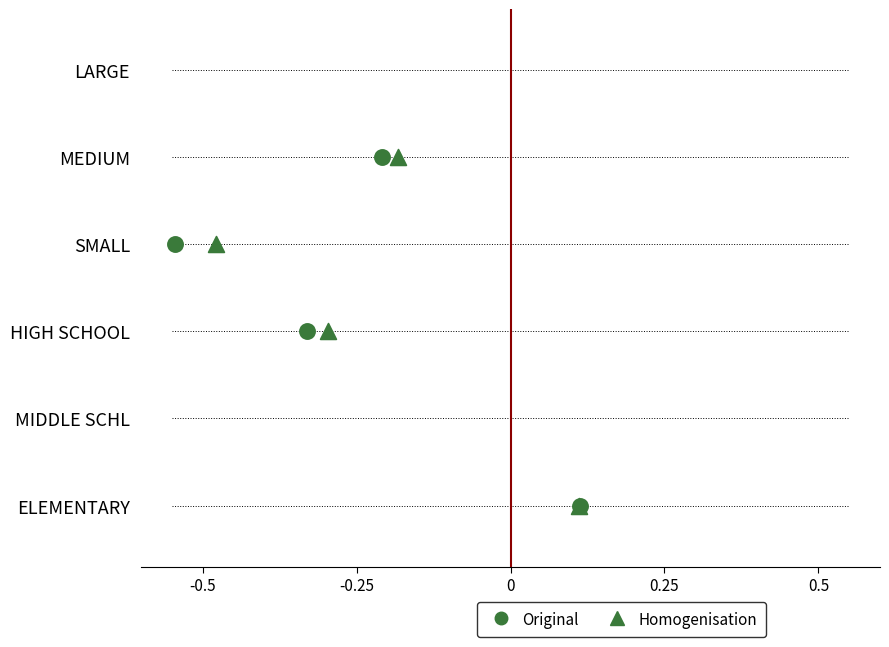

Which series contains the lowest Y value?

Original